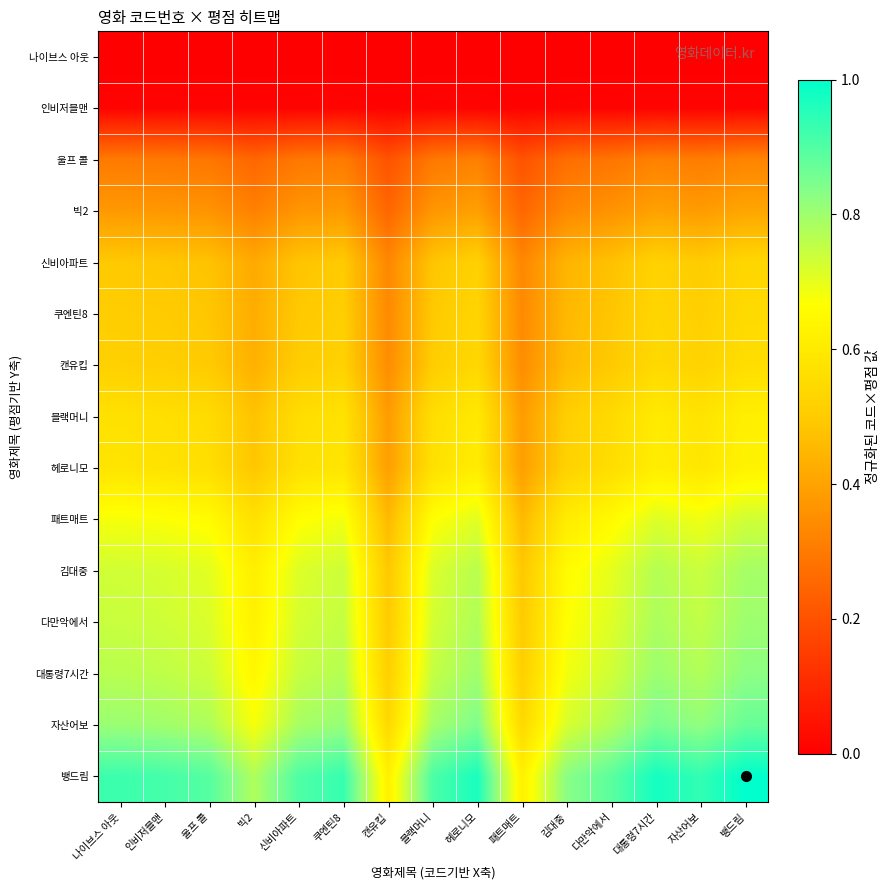

Reading right to left, list all the values displayed in this chart.

나이브스 아웃: 뱅드림=0.0	자산어보=0.0	대통령7시간=0.0	다만악에서=0.0	김대중=0.0	패트매트=0.0	헤로니모=0.0	블랙머니=0.0	캔유킵=0.0	쿠엔틴8=0.0	신비아파트=0.0	빅2=0.0	울프 콜=0.0	인비저블맨=0.0	나이브스 아웃=0.0
인비저블맨: 뱅드림=0.0	자산어보=0.0	대통령7시간=0.0	다만악에서=0.0	김대중=0.0	패트매트=0.0	헤로니모=0.0	블랙머니=0.0	캔유킵=0.0	쿠엔틴8=0.0	신비아파트=0.0	빅2=0.0	울프 콜=0.0	인비저블맨=0.0	나이브스 아웃=0.0
울프 콜: 뱅드림=0.3	자산어보=0.3	대통령7시간=0.3	다만악에서=0.3	김대중=0.3	패트매트=0.2	헤로니모=0.3	블랙머니=0.3	캔유킵=0.2	쿠엔틴8=0.3	신비아파트=0.3	빅2=0.3	울프 콜=0.3	인비저블맨=0.3	나이브스 아웃=0.3
빅2: 뱅드림=0.4	자산어보=0.4	대통령7시간=0.4	다만악에서=0.4	김대중=0.3	패트매트=0.3	헤로니모=0.4	블랙머니=0.4	캔유킵=0.3	쿠엔틴8=0.4	신비아파트=0.4	빅2=0.3	울프 콜=0.4	인비저블맨=0.4	나이브스 아웃=0.4
신비아파트: 뱅드림=0.5	자산어보=0.5	대통령7시간=0.5	다만악에서=0.5	김대중=0.4	패트매트=0.3	헤로니모=0.5	블랙머니=0.5	캔유킵=0.3	쿠엔틴8=0.5	신비아파트=0.5	빅2=0.4	울프 콜=0.5	인비저블맨=0.5	나이브스 아웃=0.5
쿠엔틴8: 뱅드림=0.5	자산어보=0.5	대통령7시간=0.5	다만악에서=0.5	김대중=0.5	패트매트=0.3	헤로니모=0.5	블랙머니=0.5	캔유킵=0.3	쿠엔틴8=0.5	신비아파트=0.5	빅2=0.4	울프 콜=0.5	인비저블맨=0.5	나이브스 아웃=0.5
캔유킵: 뱅드림=0.6	자산어보=0.5	대통령7시간=0.5	다만악에서=0.5	김대중=0.5	패트매트=0.3	헤로니모=0.5	블랙머니=0.5	캔유킵=0.3	쿠엔틴8=0.5	신비아파트=0.5	빅2=0.4	울프 콜=0.5	인비저블맨=0.5	나이브스 아웃=0.5
블랙머니: 뱅드림=0.6	자산어보=0.6	대통령7시간=0.6	다만악에서=0.5	김대중=0.5	패트매트=0.4	헤로니모=0.6	블랙머니=0.6	캔유킵=0.4	쿠엔틴8=0.6	신비아파트=0.6	빅2=0.5	울프 콜=0.6	인비저블맨=0.6	나이브스 아웃=0.6
헤로니모: 뱅드림=0.6	자산어보=0.6	대통령7시간=0.6	다만악에서=0.6	김대중=0.5	패트매트=0.4	헤로니모=0.6	블랙머니=0.6	캔유킵=0.4	쿠엔틴8=0.6	신비아파트=0.6	빅2=0.5	울프 콜=0.6	인비저블맨=0.6	나이브스 아웃=0.6
패트매트: 뱅드림=0.7	자산어보=0.7	대통령7시간=0.7	다만악에서=0.7	김대중=0.6	패트매트=0.5	헤로니모=0.7	블랙머니=0.7	캔유킵=0.5	쿠엔틴8=0.7	신비아파트=0.7	빅2=0.6	울프 콜=0.7	인비저블맨=0.7	나이브스 아웃=0.7
김대중: 뱅드림=0.8	자산어보=0.7	대통령7시간=0.8	다만악에서=0.7	김대중=0.7	패트매트=0.5	헤로니모=0.8	블랙머니=0.7	캔유킵=0.5	쿠엔틴8=0.7	신비아파트=0.7	빅2=0.6	울프 콜=0.7	인비저블맨=0.7	나이브스 아웃=0.7
다만악에서: 뱅드림=0.8	자산어보=0.8	대통령7시간=0.8	다만악에서=0.7	김대중=0.7	패트매트=0.5	헤로니모=0.8	블랙머니=0.7	캔유킵=0.5	쿠엔틴8=0.7	신비아파트=0.7	빅2=0.6	울프 콜=0.7	인비저블맨=0.7	나이브스 아웃=0.7
대통령7시간: 뱅드림=0.8	자산어보=0.8	대통령7시간=0.8	다만악에서=0.7	김대중=0.7	패트매트=0.5	헤로니모=0.8	블랙머니=0.7	캔유킵=0.5	쿠엔틴8=0.8	신비아파트=0.7	빅2=0.6	울프 콜=0.7	인비저블맨=0.8	나이브스 아웃=0.8
자산어보: 뱅드림=0.9	자산어보=0.8	대통령7시간=0.8	다만악에서=0.8	김대중=0.7	패트매트=0.5	헤로니모=0.8	블랙머니=0.8	캔유킵=0.5	쿠엔틴8=0.8	신비아파트=0.8	빅2=0.7	울프 콜=0.8	인비저블맨=0.8	나이브스 아웃=0.8
뱅드림: 뱅드림=1.0	자산어보=0.9	대통령7시간=1.0	다만악에서=0.9	김대중=0.8	패트매트=0.6	헤로니모=1.0	블랙머니=0.9	캔유킵=0.6	쿠엔틴8=0.9	신비아파트=0.9	빅2=0.8	울프 콜=0.9	인비저블맨=0.9	나이브스 아웃=0.9